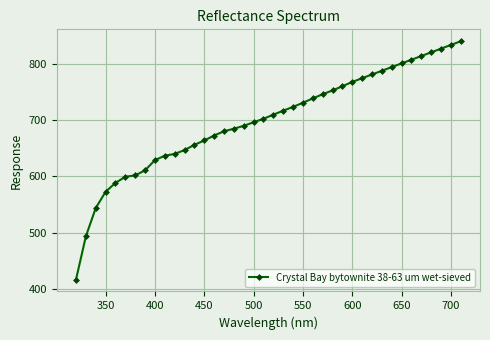

What is the value of the 1st point from the left?

416.8